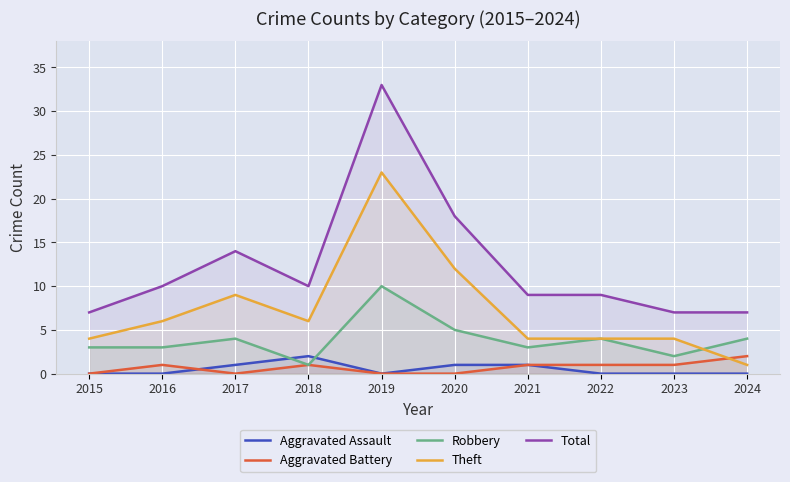

Where is the first local minimum for Aggravated Battery?

2017